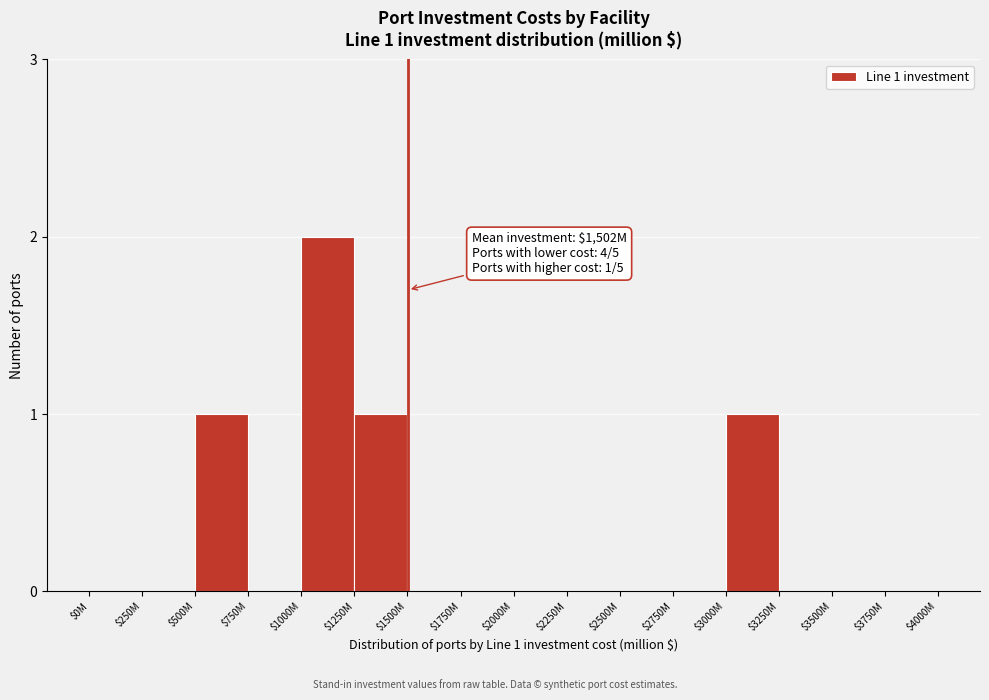

The value at $1250M is 1. True or false?

True